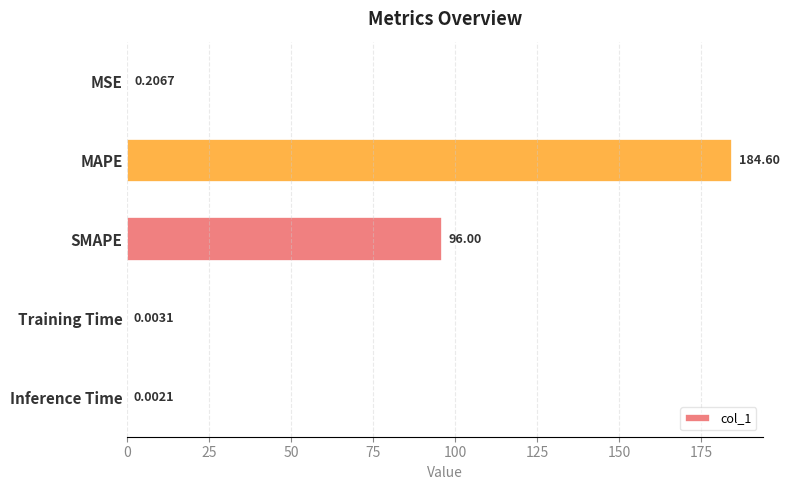

Are the bars grouped side by side (vs. stacked)?

No